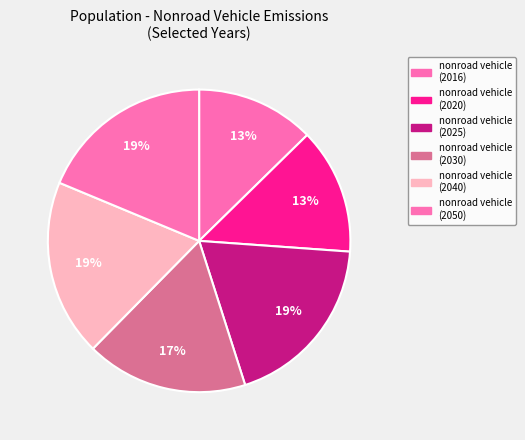

How many slices are in this pie chart?

6